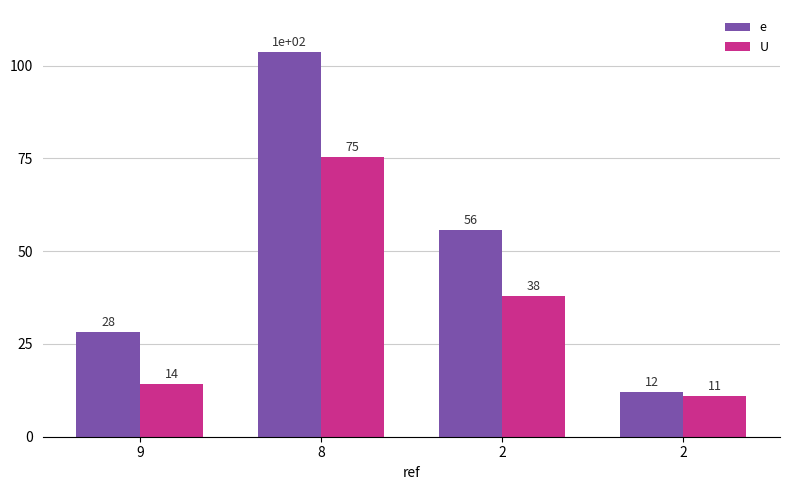

The U series shows 14.2 at 9. True or false?

True